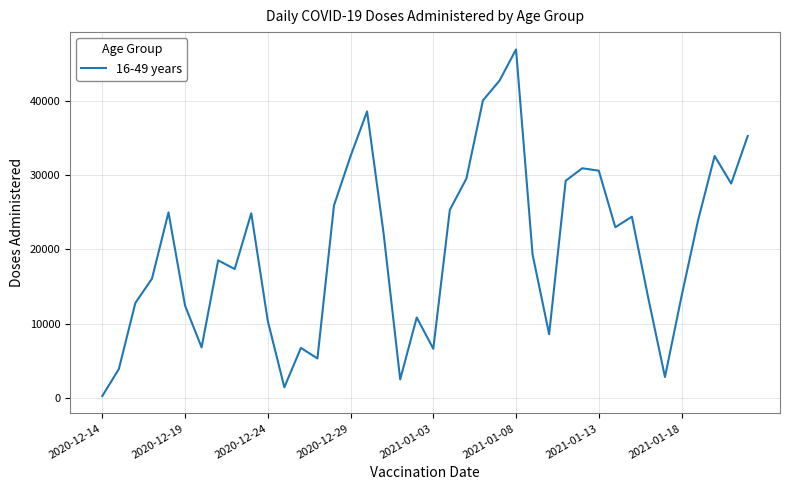

How many interior local peaks (higher than both neighbors) does the data have?

10